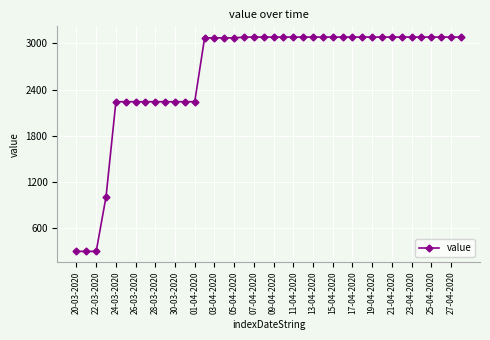

What is the value of the 9th point from the left?

2242.2